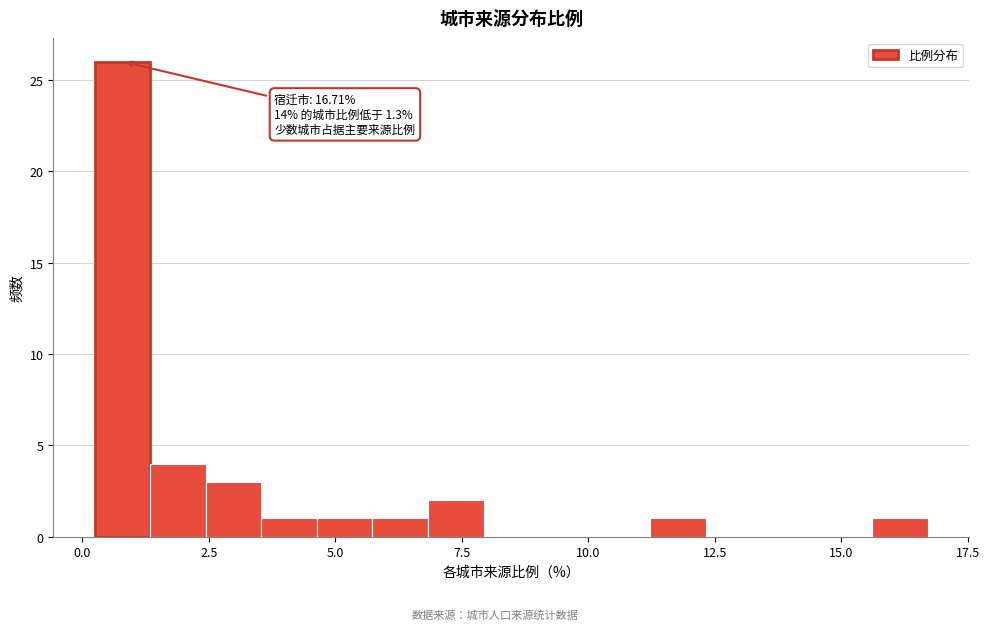

Read against the x-axis, roughly where is the centre of the tallest bar?

1.0